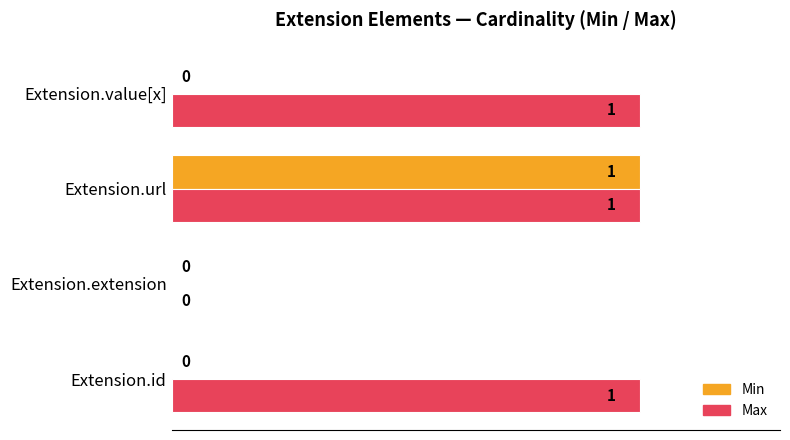

What is the sum of all Max values?

3